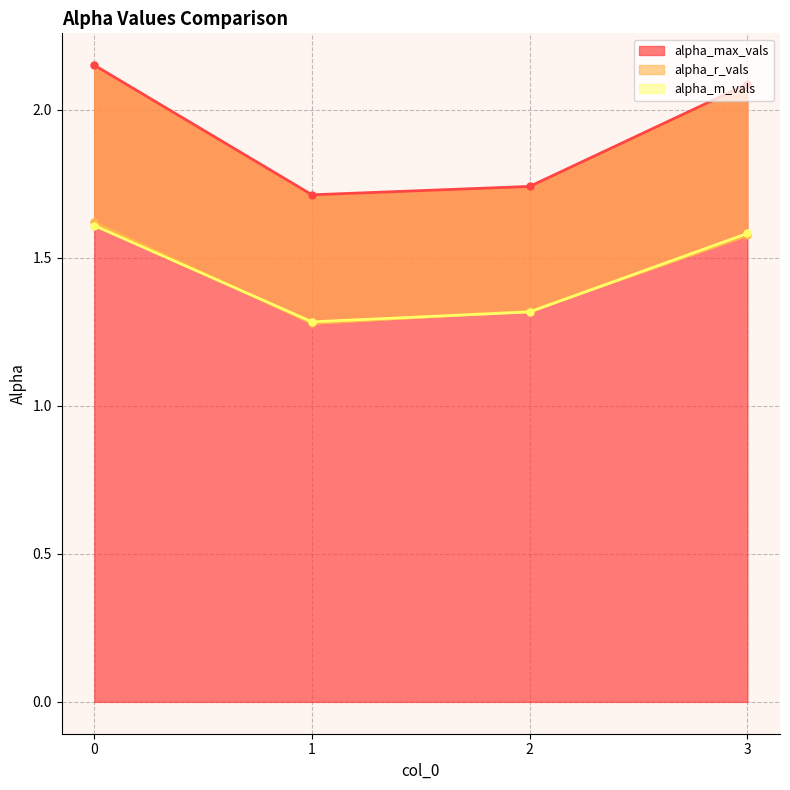

True or false: alpha_m_vals and alpha_max_vals cross at least once.

False